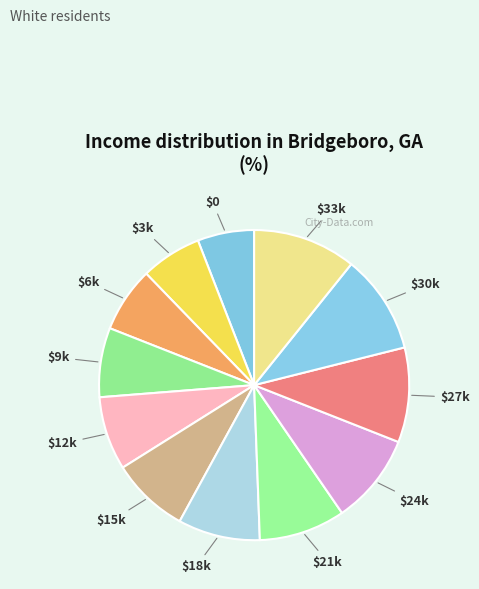

The $33k slice represents 1% of the pie. True or false?

False